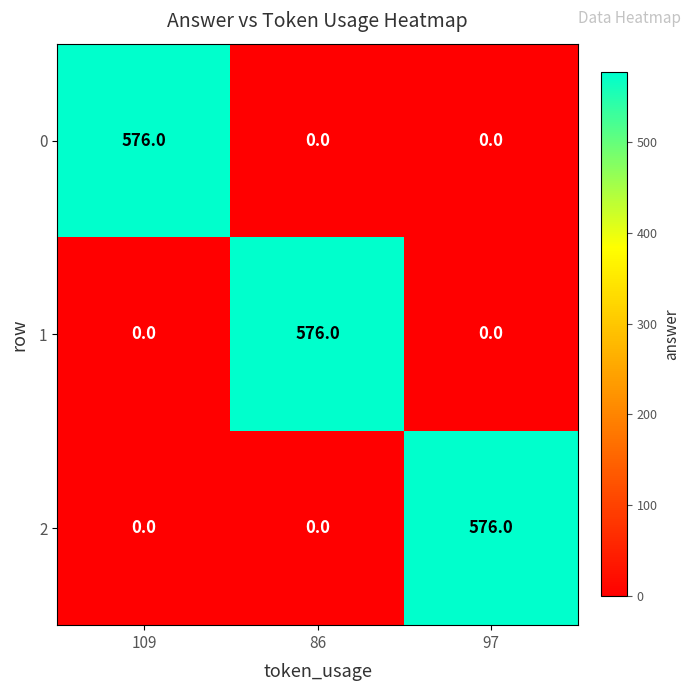

Count the 1 values in the range 0 to 576.

3